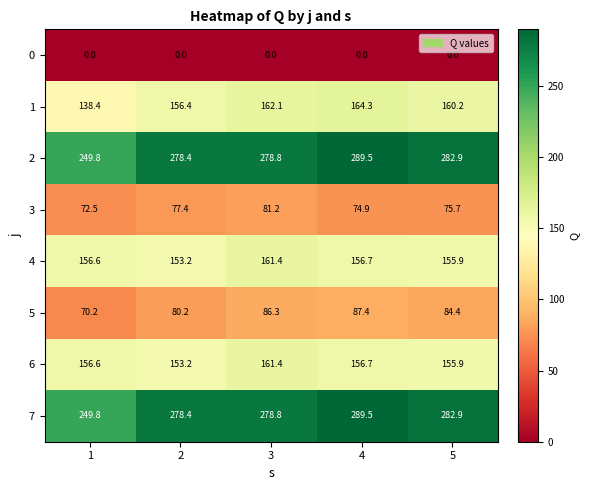

Is it true that 4 equals 91.2 at 4?

False